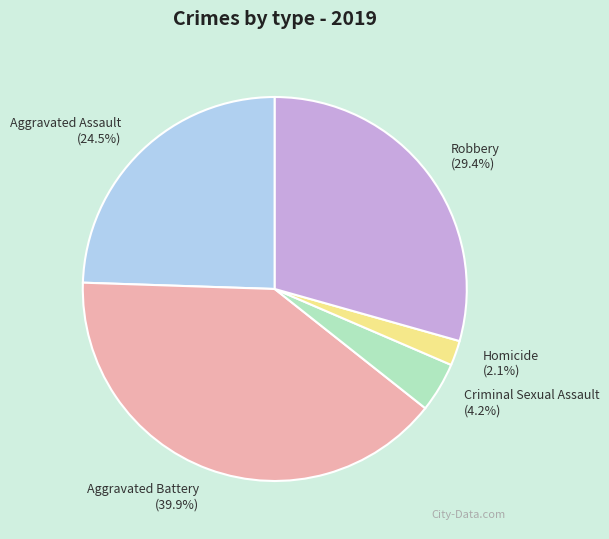

The Homicide slice represents 7% of the pie. True or false?

False